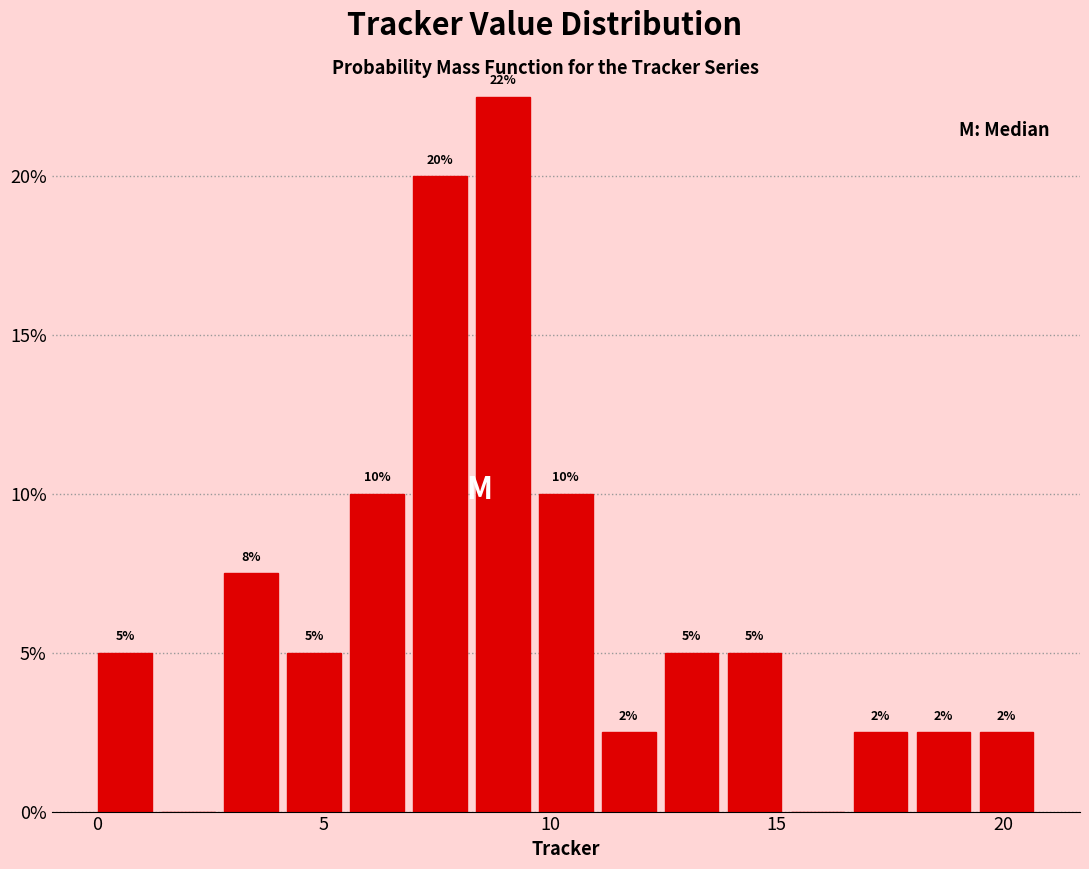

Around what value on the x-axis is the tallest bar? Give the approximate position of its centre, as read against the axis.

9.0